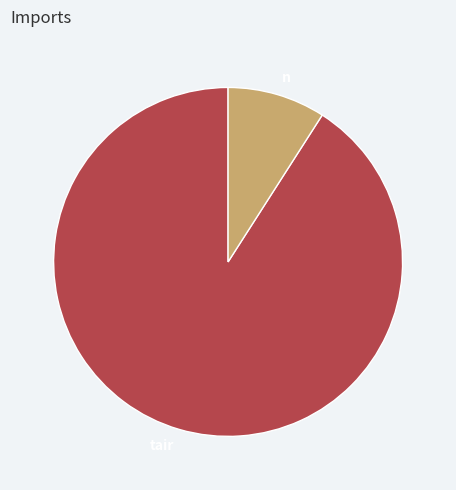

Rank the categories by value from lowest to highest.

n, tair